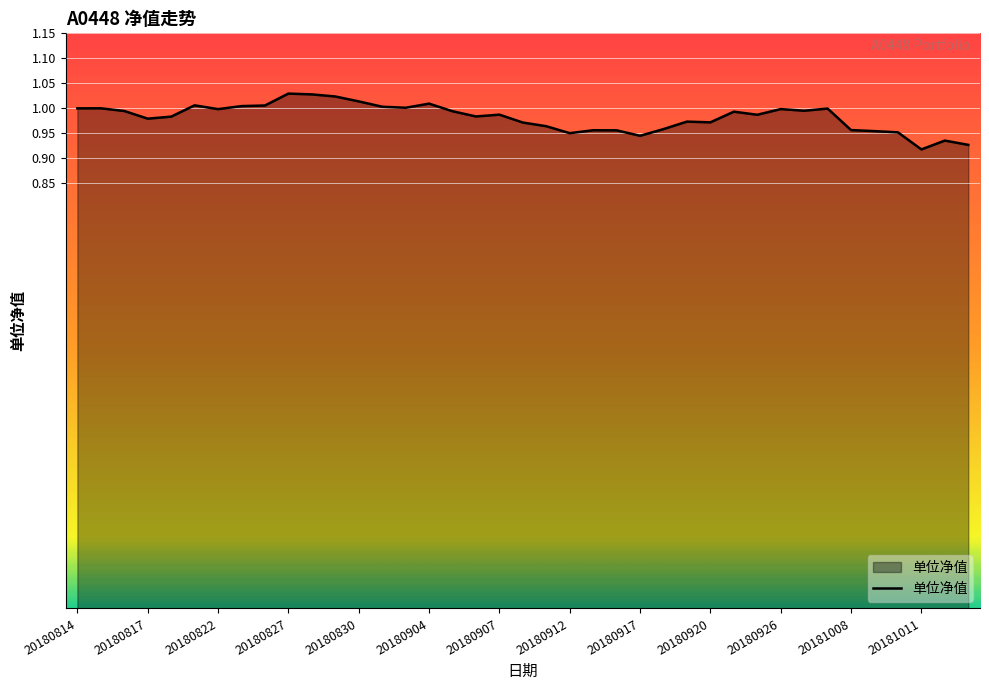

How many categories are shown in the chart?

39